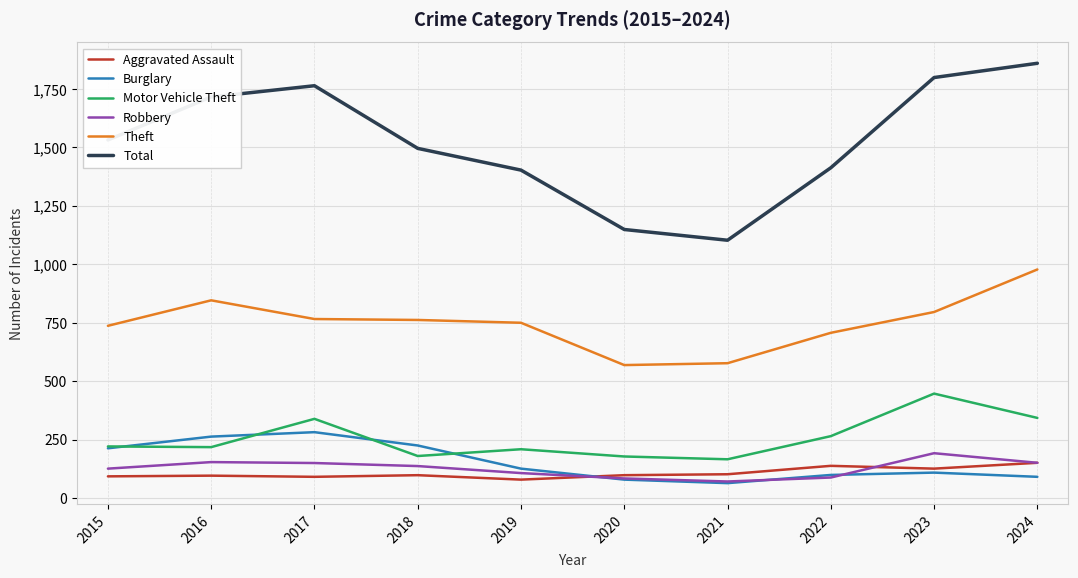

True or false: Motor Vehicle Theft and Robbery cross at least once.

False